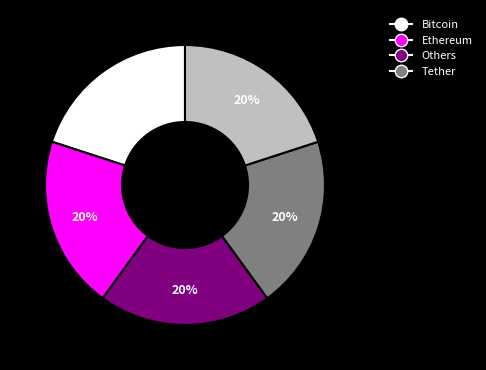

Is there any slice that represents more than half of the pie?

No